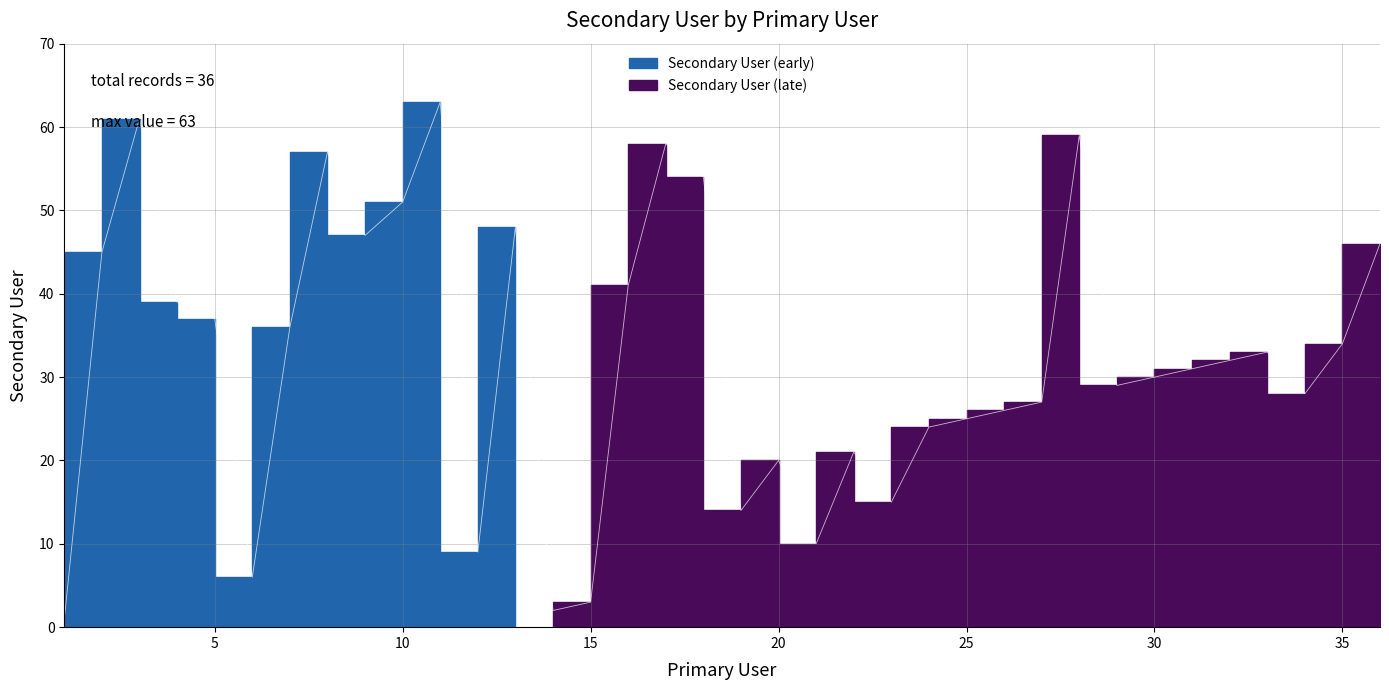

How many data points are less than 32?

18